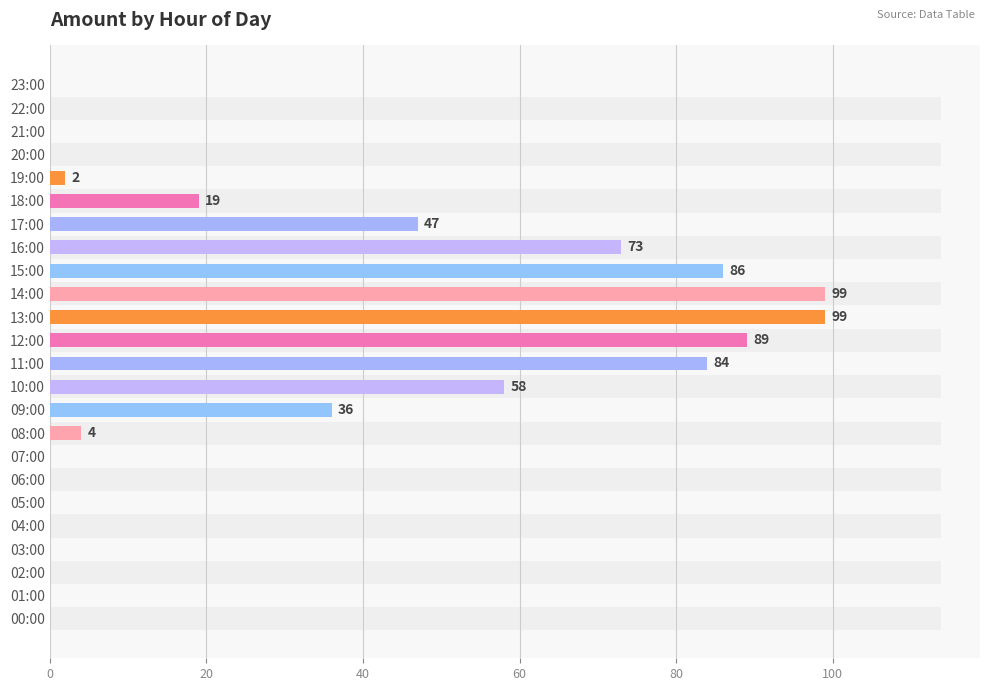

What is the difference between the second highest and second lowest values?

99